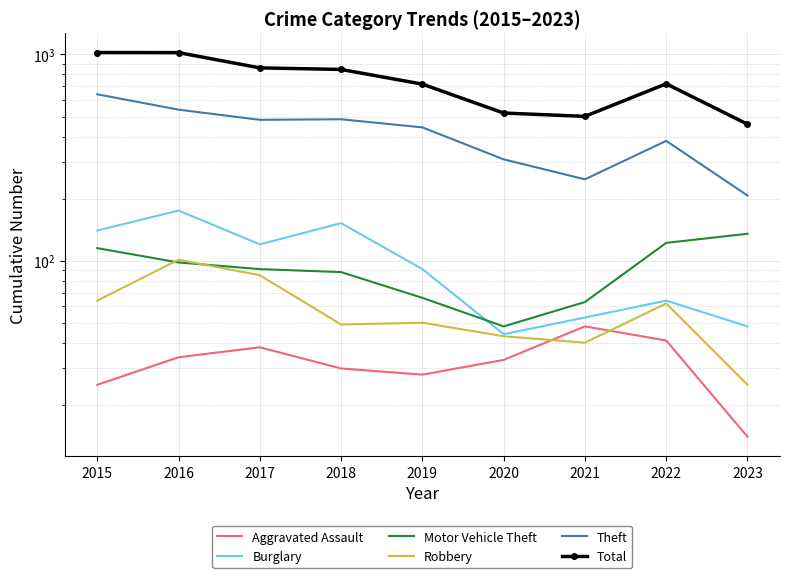

What is the value of the Burglary point at the 1st from the left?

140